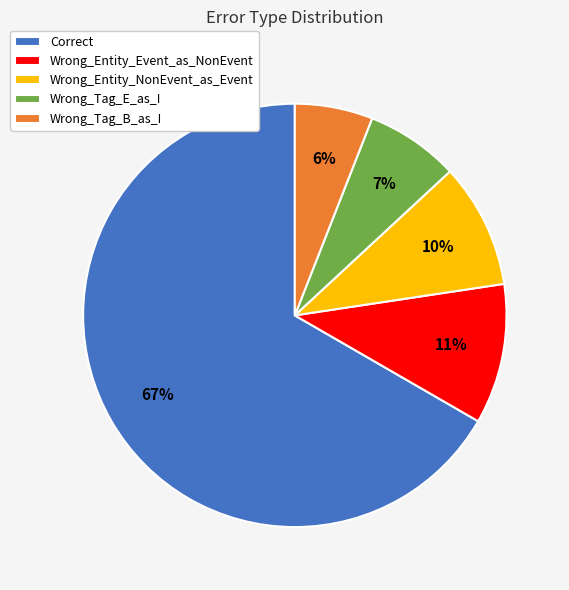

True or false: Wrong_Tag_E_as_I accounts for 7% of the total.

True